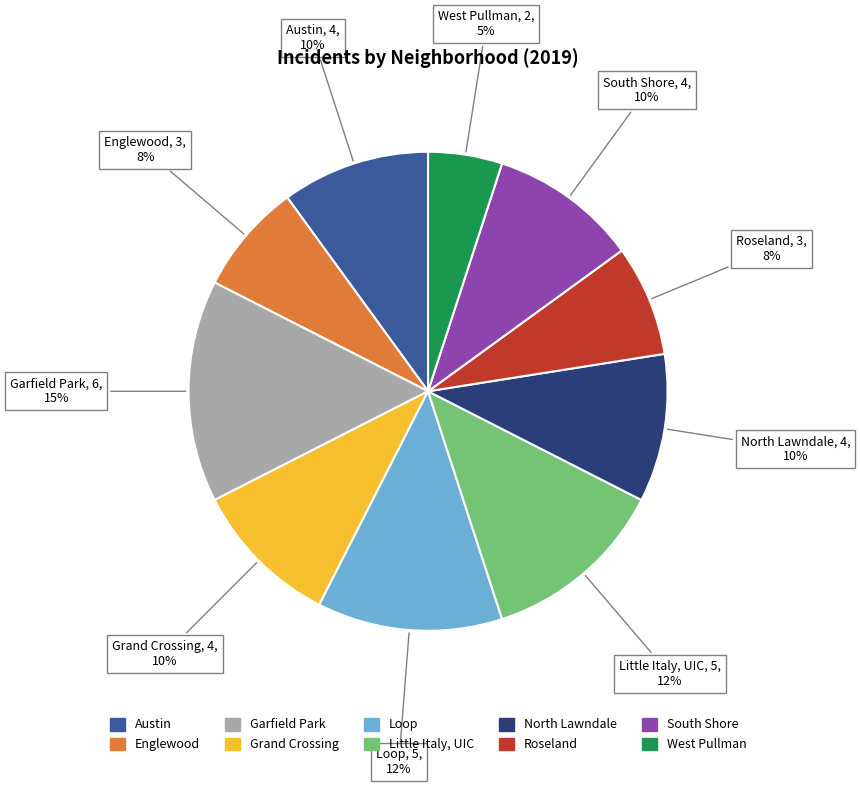

To the nearest percent, what percentage of the pie is South Shore?

10%